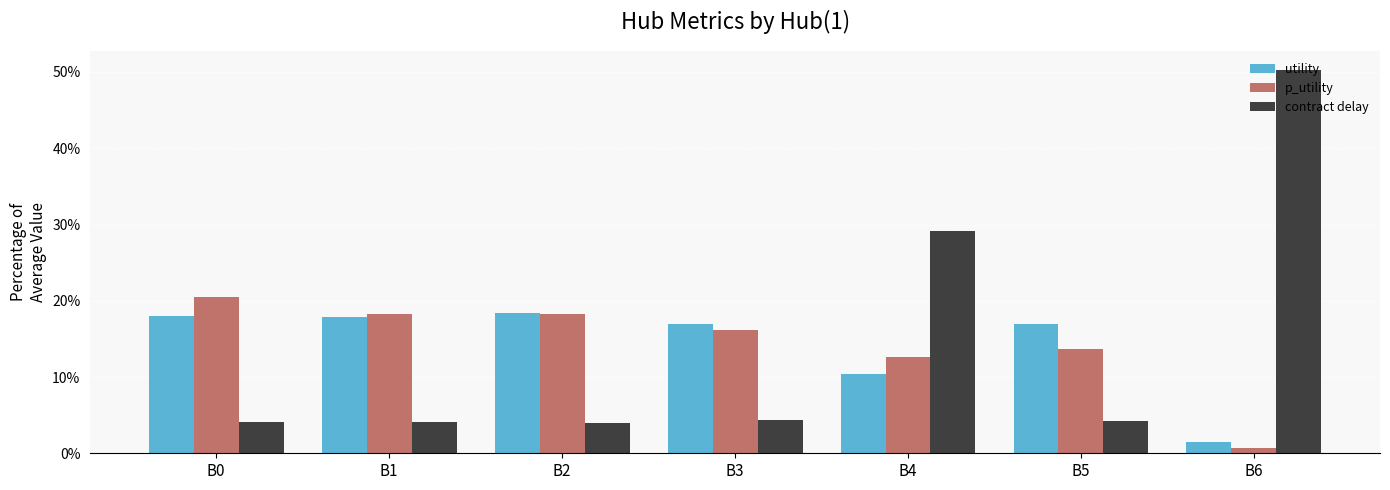

What value does the utility series have at B1?

17.8